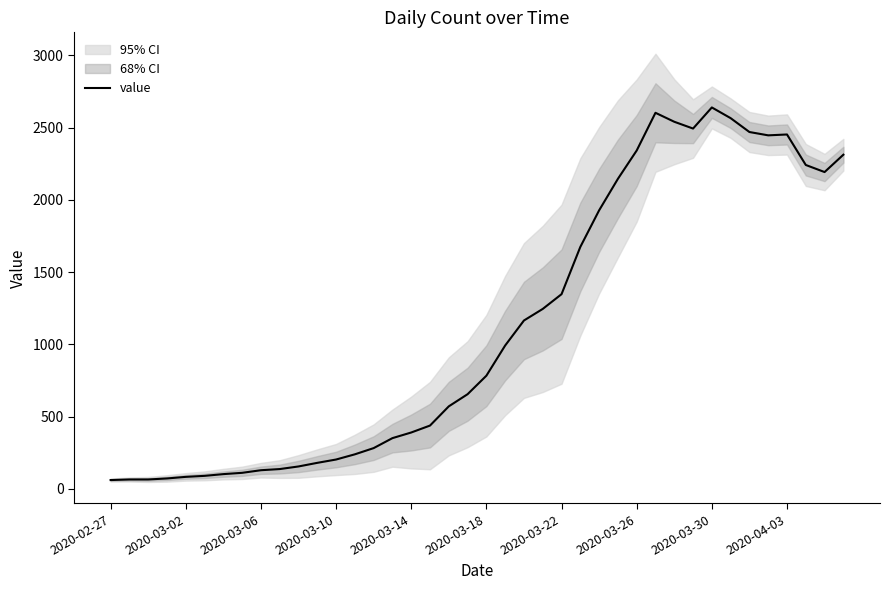

What is the label of the 1st point from the left?

2020-02-27